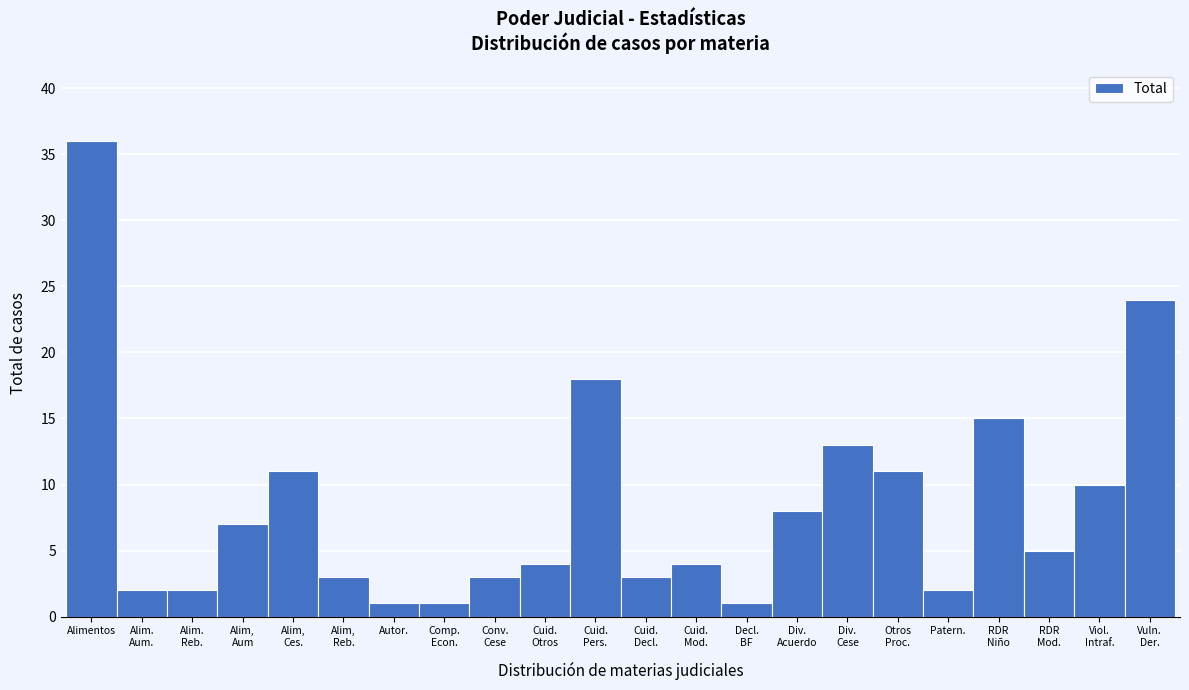

Reading right to left, transcribe all the data shown in this chart.

24	10	5	15	2	11	13	8	1	4	3	18	4	3	1	1	3	11	7	2	2	36